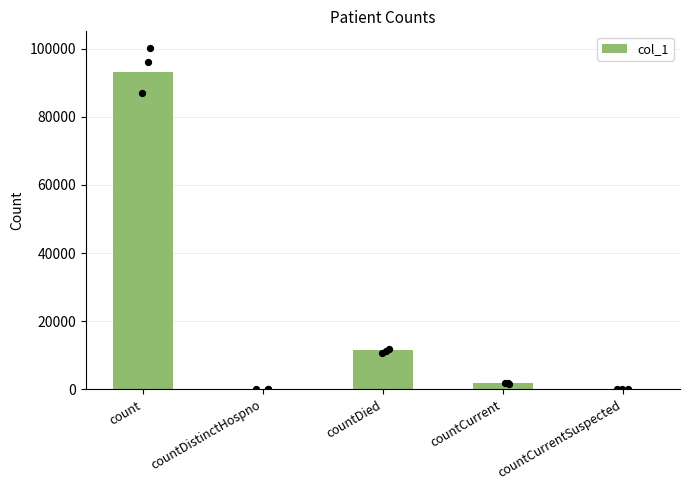

What is the change in value from count to countDied?

-81412